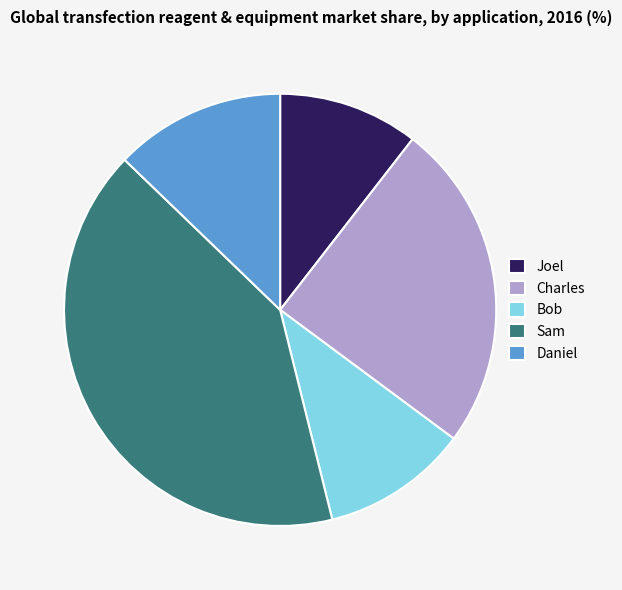

Is it true that Sam is 30% of the pie?

False